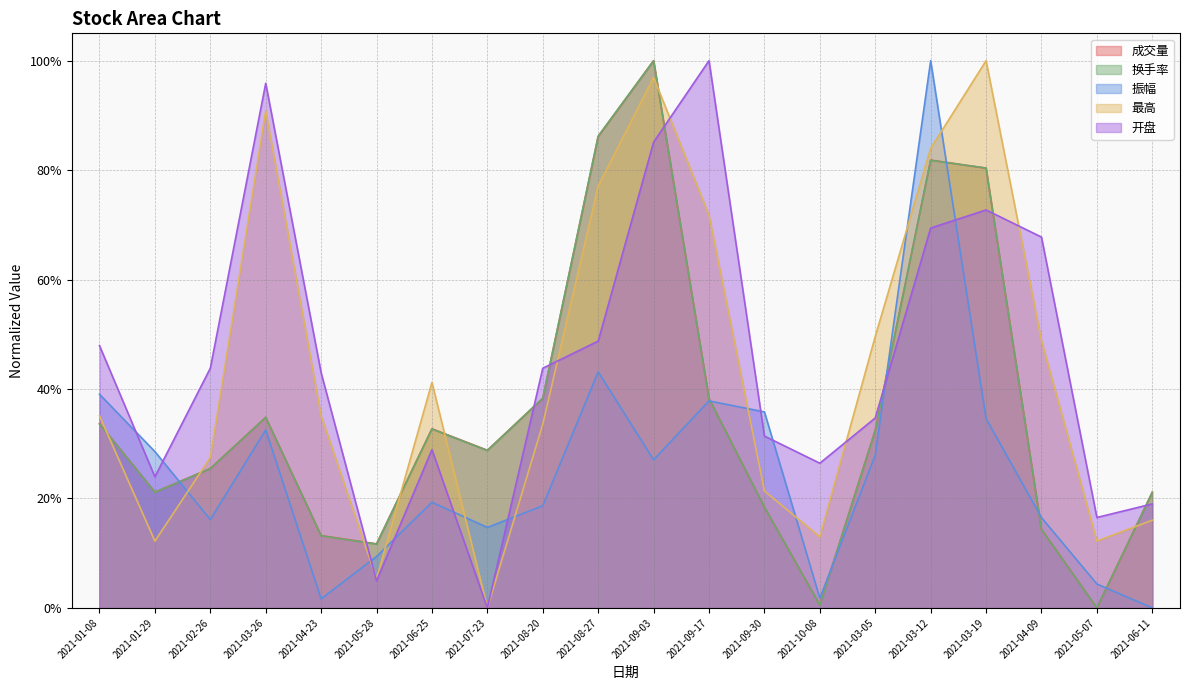

Reading left to right, what are all the values shown in this chart?

成交量: 2021-01-08=0.3	2021-01-29=0.2	2021-02-26=0.3	2021-03-26=0.3	2021-04-23=0.1	2021-05-28=0.1	2021-06-25=0.3	2021-07-23=0.3	2021-08-20=0.4	2021-08-27=0.9	2021-09-03=1.0	2021-09-17=0.4	2021-09-30=0.2	2021-10-08=0.0	2021-03-05=0.3	2021-03-12=0.8	2021-03-19=0.8	2021-04-09=0.1	2021-05-07=0.0	2021-06-11=0.2
换手率: 2021-01-08=0.3	2021-01-29=0.2	2021-02-26=0.3	2021-03-26=0.3	2021-04-23=0.1	2021-05-28=0.1	2021-06-25=0.3	2021-07-23=0.3	2021-08-20=0.4	2021-08-27=0.9	2021-09-03=1.0	2021-09-17=0.4	2021-09-30=0.2	2021-10-08=0.0	2021-03-05=0.3	2021-03-12=0.8	2021-03-19=0.8	2021-04-09=0.1	2021-05-07=0.0	2021-06-11=0.2
振幅: 2021-01-08=0.4	2021-01-29=0.3	2021-02-26=0.2	2021-03-26=0.3	2021-04-23=0.0	2021-05-28=0.1	2021-06-25=0.2	2021-07-23=0.1	2021-08-20=0.2	2021-08-27=0.4	2021-09-03=0.3	2021-09-17=0.4	2021-09-30=0.4	2021-10-08=0.0	2021-03-05=0.3	2021-03-12=1.0	2021-03-19=0.3	2021-04-09=0.2	2021-05-07=0.0	2021-06-11=0.0
最高: 2021-01-08=0.4	2021-01-29=0.1	2021-02-26=0.3	2021-03-26=0.9	2021-04-23=0.4	2021-05-28=0.1	2021-06-25=0.4	2021-07-23=0.0	2021-08-20=0.3	2021-08-27=0.8	2021-09-03=1.0	2021-09-17=0.7	2021-09-30=0.2	2021-10-08=0.1	2021-03-05=0.5	2021-03-12=0.8	2021-03-19=1.0	2021-04-09=0.5	2021-05-07=0.1	2021-06-11=0.2
开盘: 2021-01-08=0.5	2021-01-29=0.2	2021-02-26=0.4	2021-03-26=1.0	2021-04-23=0.4	2021-05-28=0.0	2021-06-25=0.3	2021-07-23=0.0	2021-08-20=0.4	2021-08-27=0.5	2021-09-03=0.9	2021-09-17=1.0	2021-09-30=0.3	2021-10-08=0.3	2021-03-05=0.3	2021-03-12=0.7	2021-03-19=0.7	2021-04-09=0.7	2021-05-07=0.2	2021-06-11=0.2